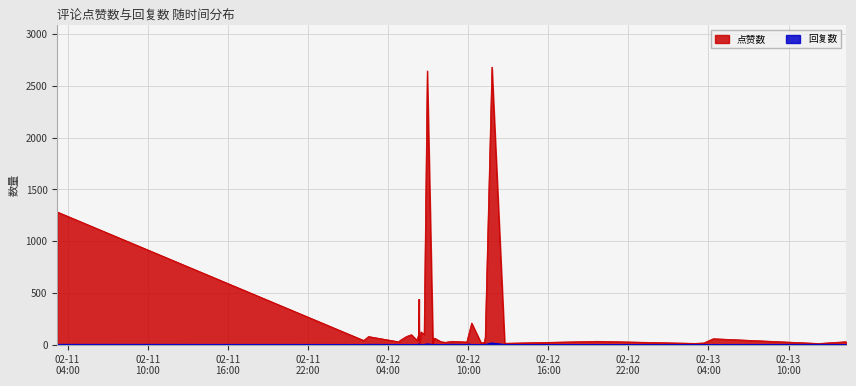

What is the difference between the 点赞数 values at 38 and 28?

21